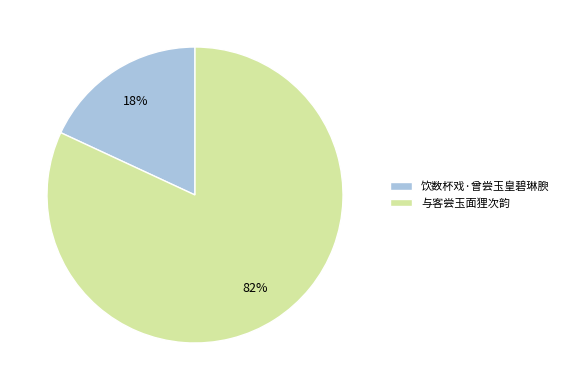

Between 与客尝玉面狸次韵 and 饮数杯戏·曾尝玉皇碧琳腴, which is larger?

与客尝玉面狸次韵